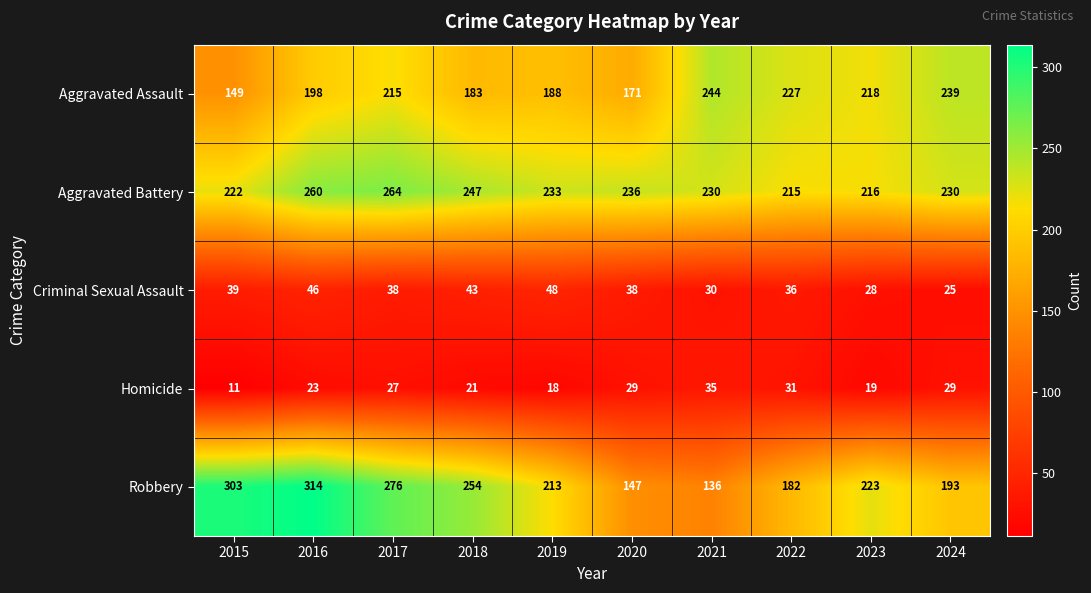

Rank the series at 2019 from lowest to highest value.

Homicide, Criminal Sexual Assault, Aggravated Assault, Robbery, Aggravated Battery